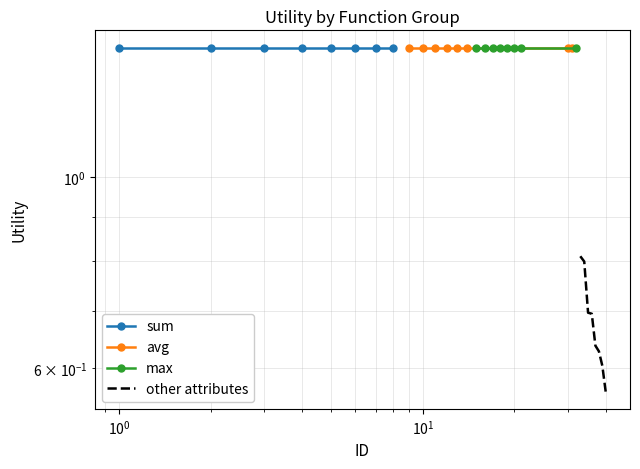

True or false: max and sum cross at least once.

False